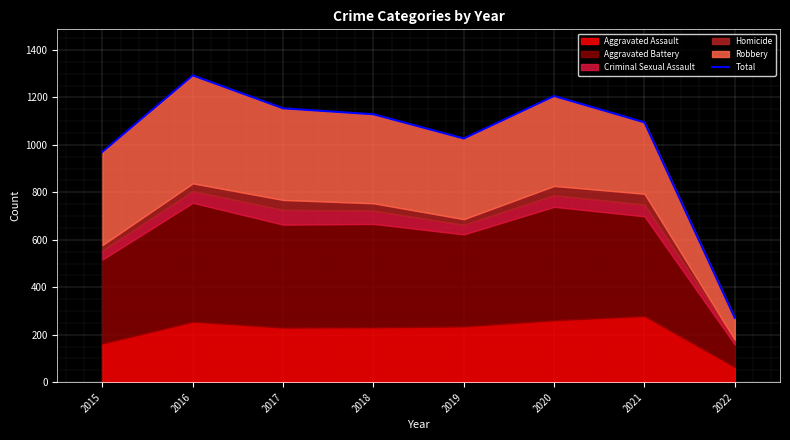

What is the value of the 4th point from the left?

1129